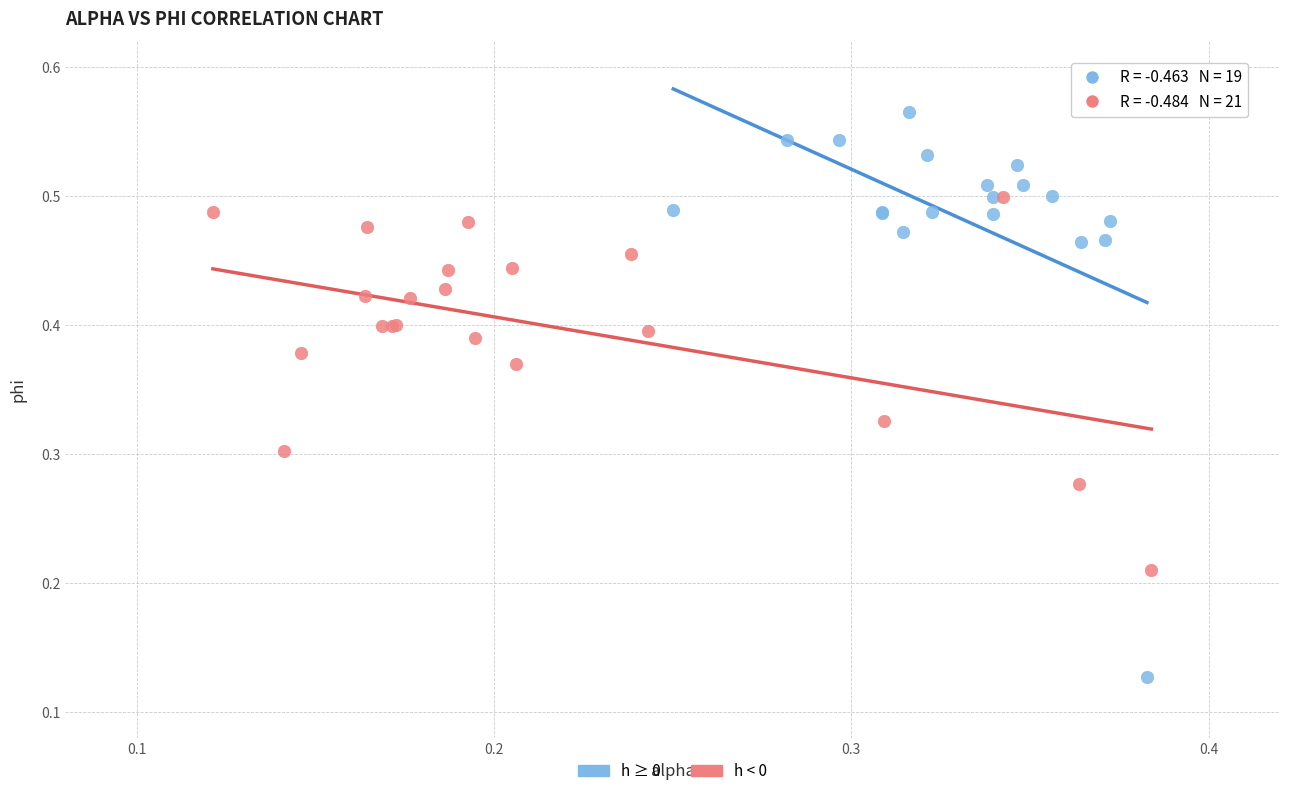

Which series reaches the maximum Y coordinate?

h ≥ 0